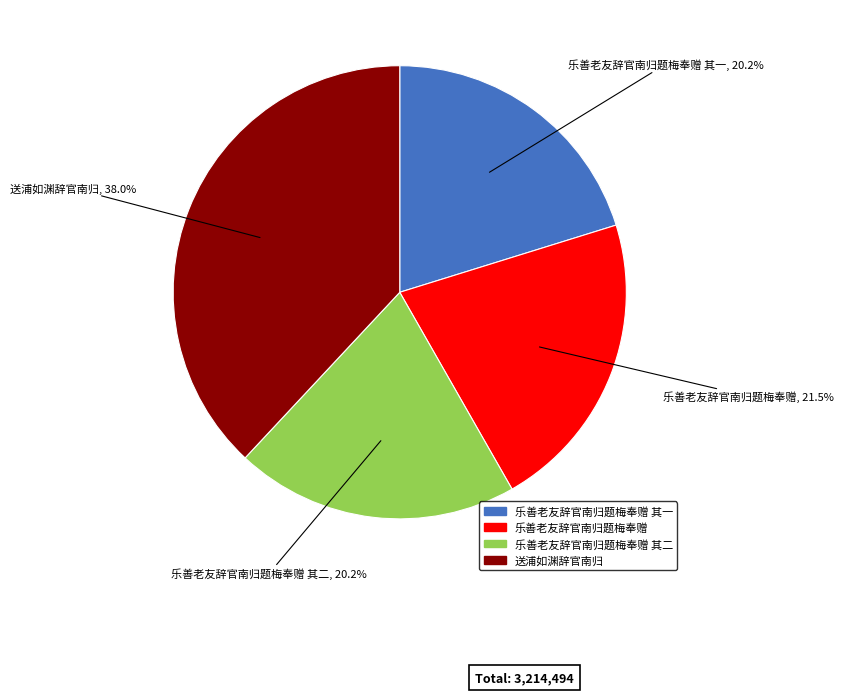

How many segments does this pie chart have?

4